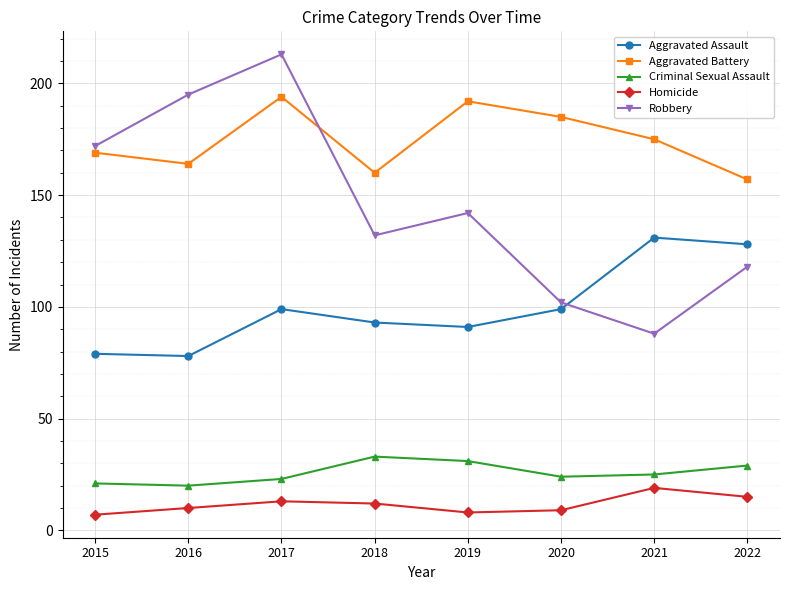

What is the minimum value shown in the chart?

7